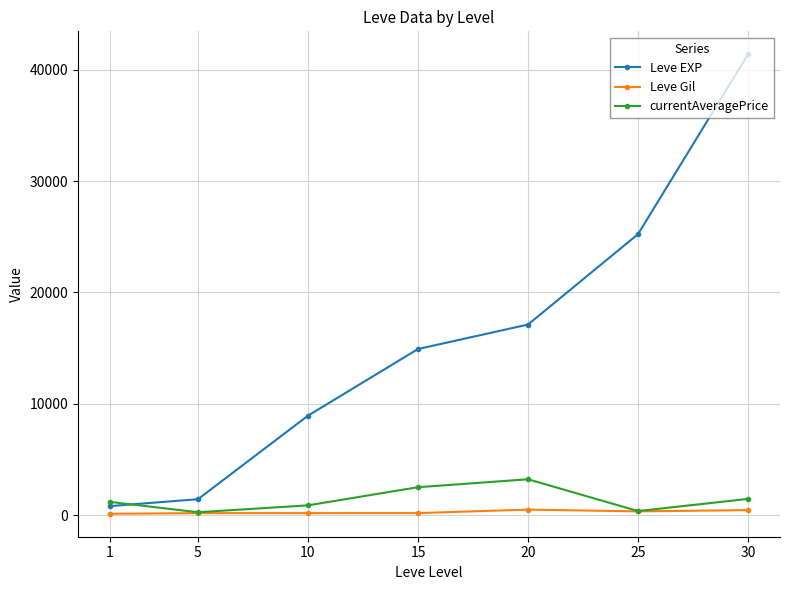

Is it true that currentAveragePrice equals 4441.7 at 15?

False